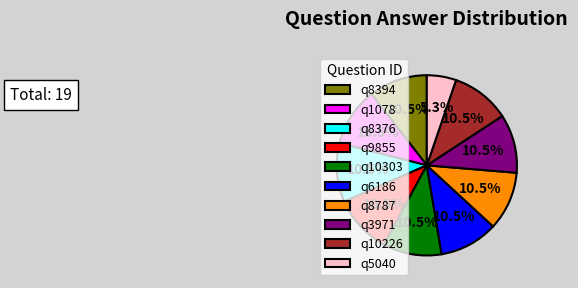

The q1078 slice represents 26% of the pie. True or false?

False